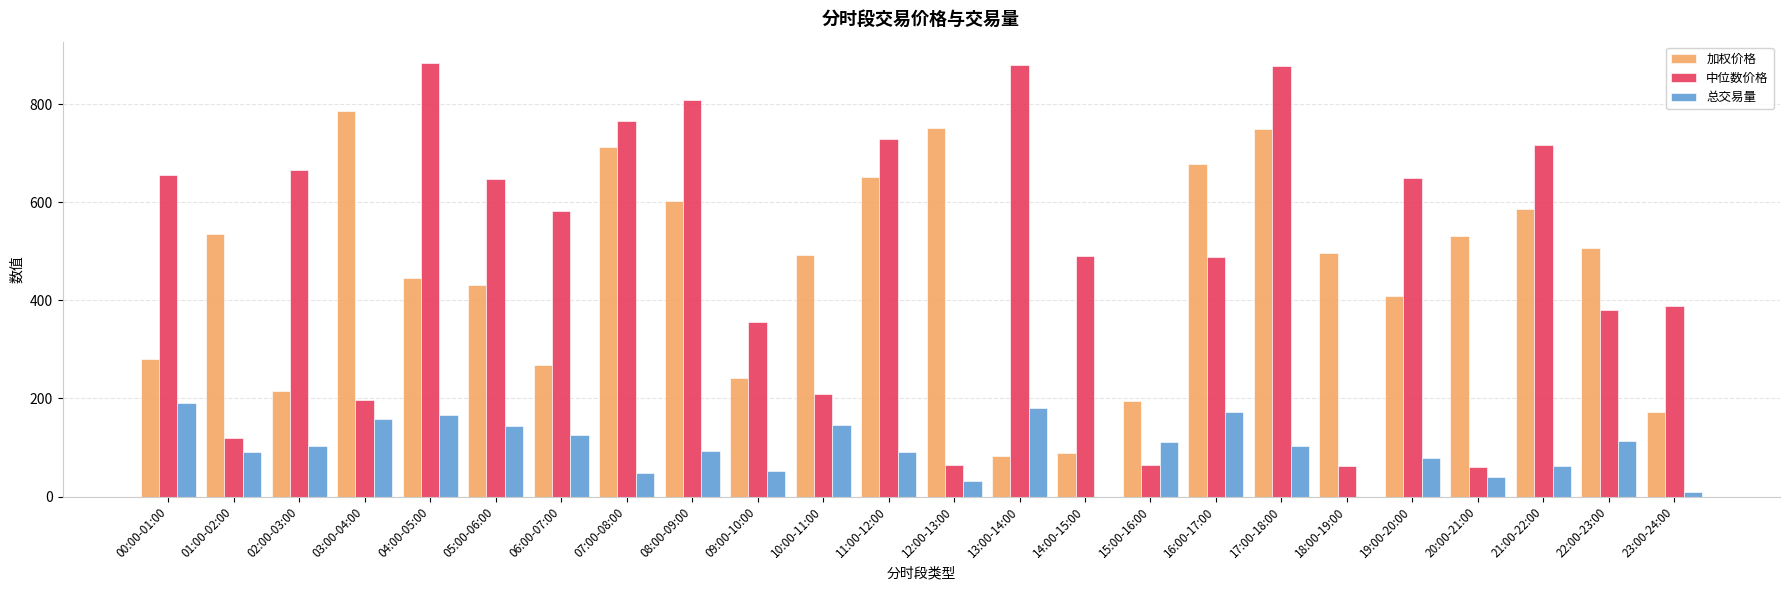

What is the highest value of the 加权价格 series?

787.2